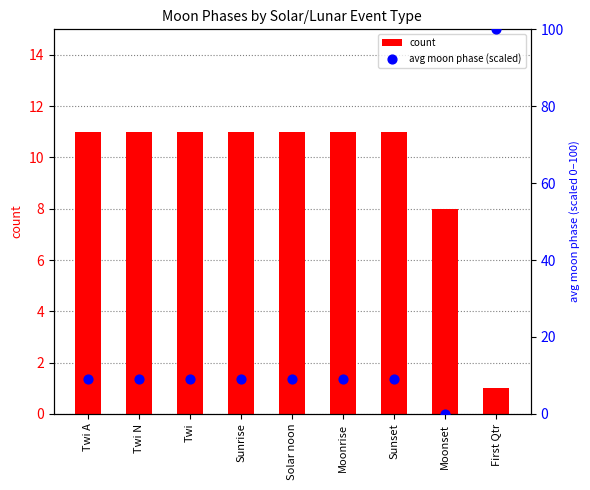

What are all the series names shown in the legend?

count, avg moon phase (scaled)